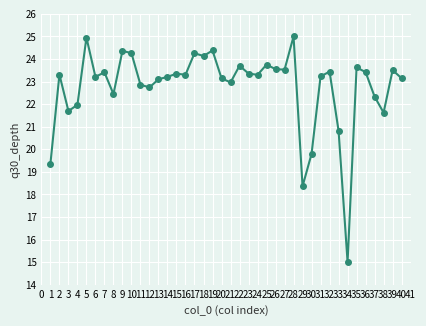

What is the maximum value shown in the chart?

25.0